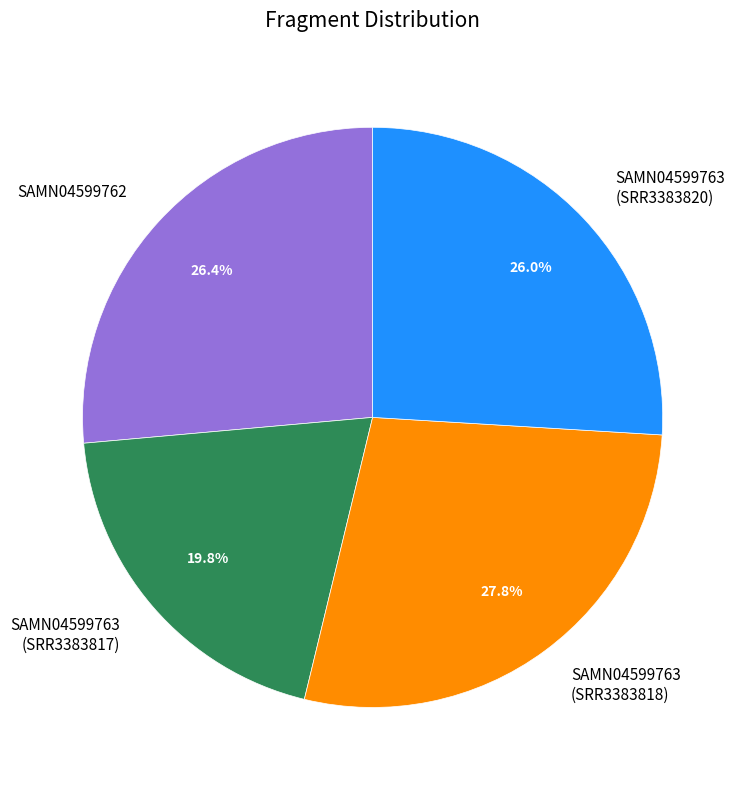

Is there a majority slice in this chart?

No